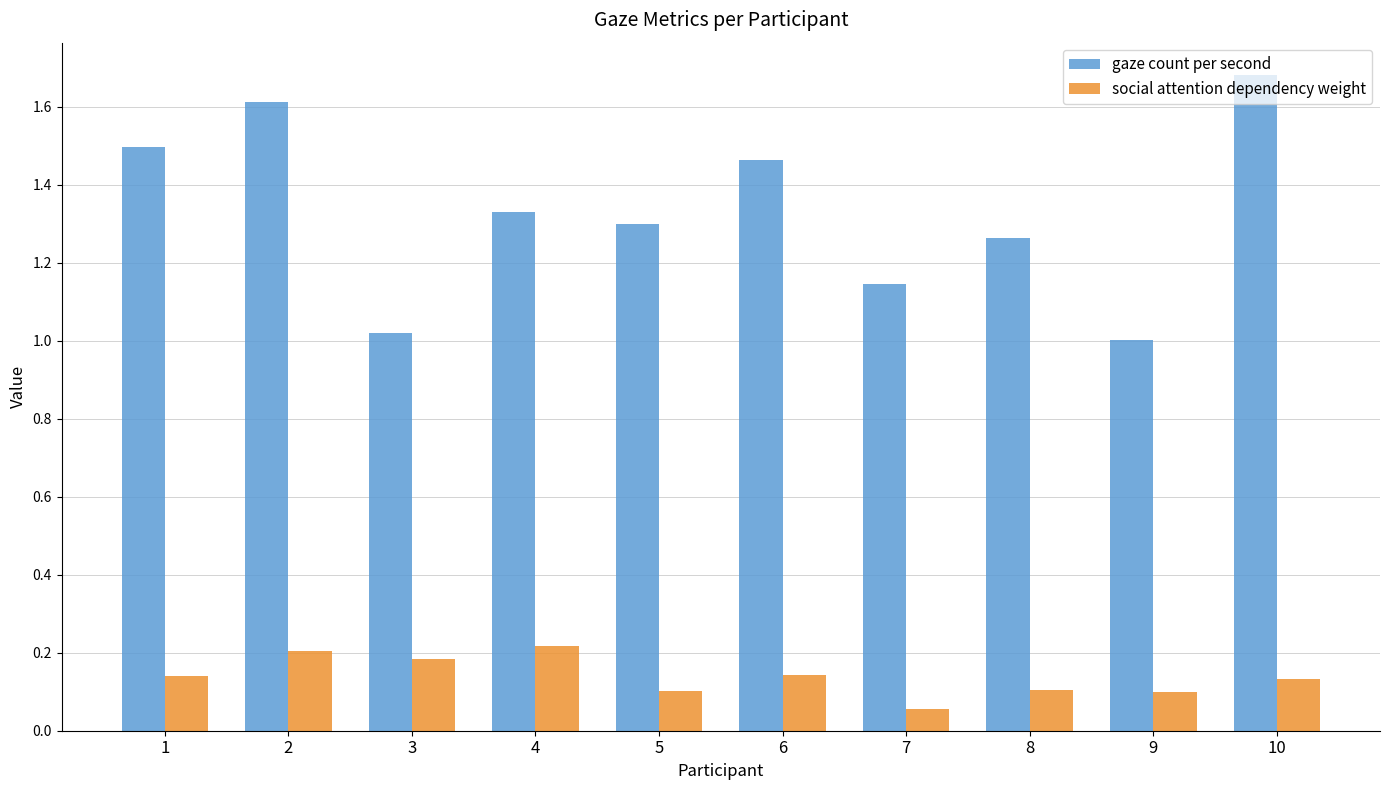

The gaze count per second series shows 1.0 at 3. True or false?

True